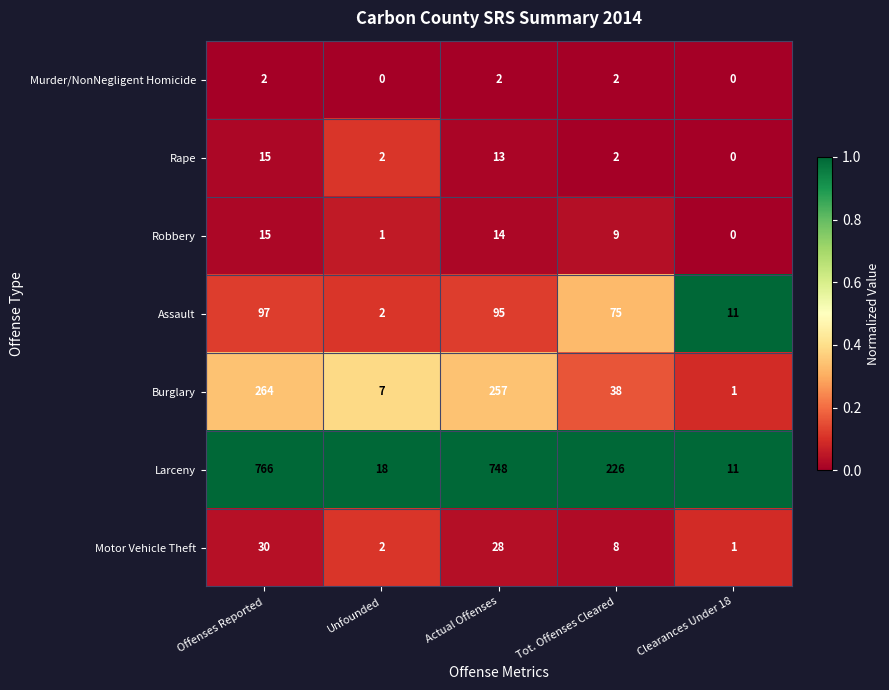

What is the maximum value shown in the chart?

766